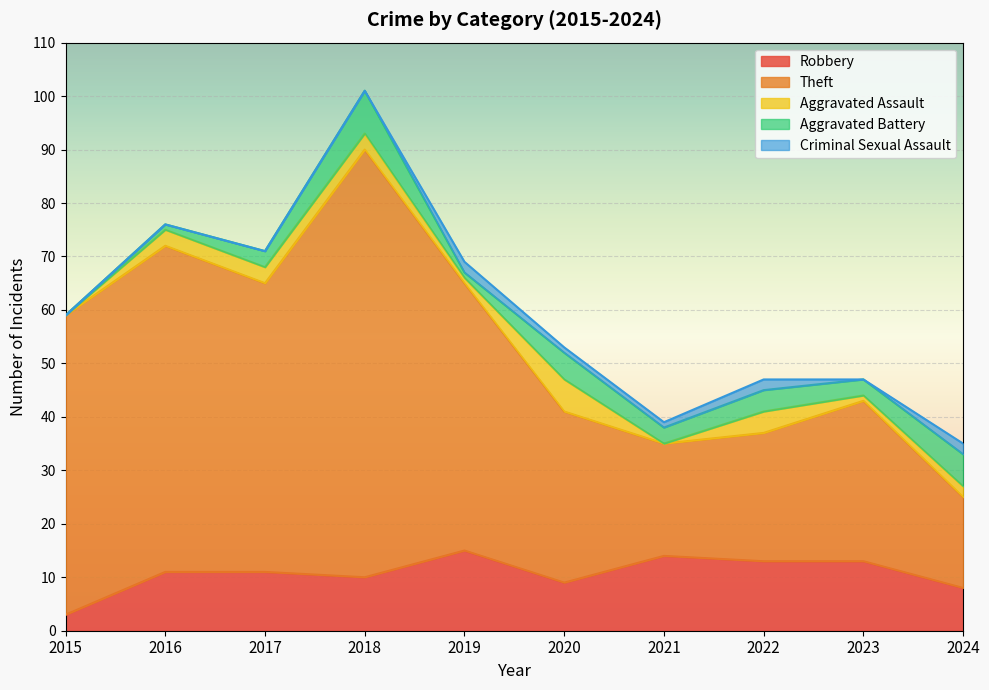

Reading left to right, list all the values displayed in this chart.

Robbery: 2015=3	2016=11	2017=11	2018=10	2019=15	2020=9	2021=14	2022=13	2023=13	2024=8
Theft: 2015=56	2016=61	2017=54	2018=80	2019=50	2020=32	2021=21	2022=24	2023=30	2024=17
Aggravated Assault: 2015=0	2016=3	2017=3	2018=3	2019=1	2020=6	2021=0	2022=4	2023=1	2024=2
Aggravated Battery: 2015=0	2016=1	2017=3	2018=8	2019=1	2020=5	2021=3	2022=4	2023=3	2024=6
Criminal Sexual Assault: 2015=0	2016=0	2017=0	2018=0	2019=2	2020=1	2021=1	2022=2	2023=0	2024=2